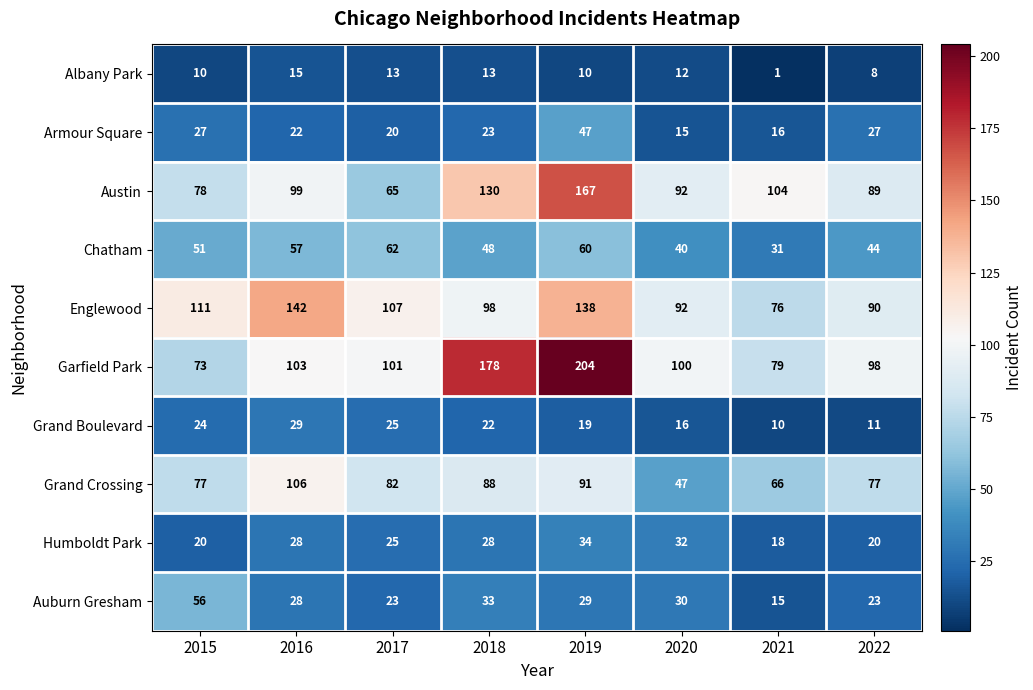

Where does the Grand Boulevard series first go above 22?

2015